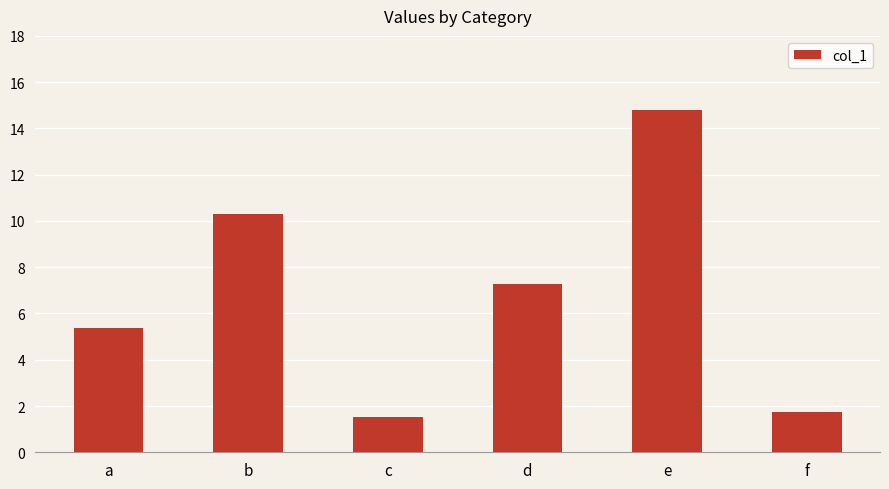

Approximately how many times larger is the value at d compared to b?

0.7